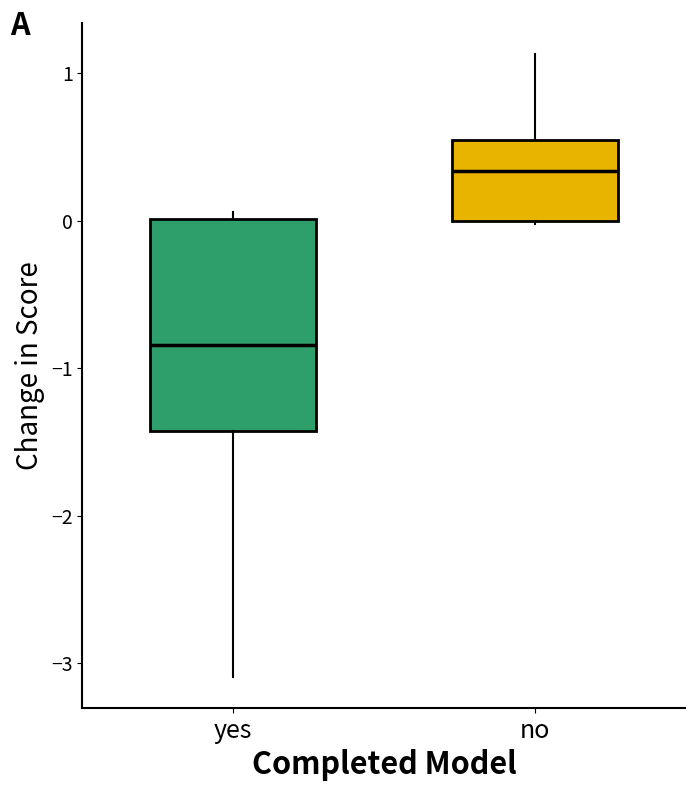

Reading left to right, read every box against the y-axis: the position of its median line, the range the box covers, and the ends of its whiskers. The values are not printed on the chart, so give them approximately, as read against the axis.

yes: median -0.8, box -1.4 to 0.0, whiskers -3.1 to 0.1
no: median 0.3, box 0.0 to 0.5, whiskers 0.0 to 1.1